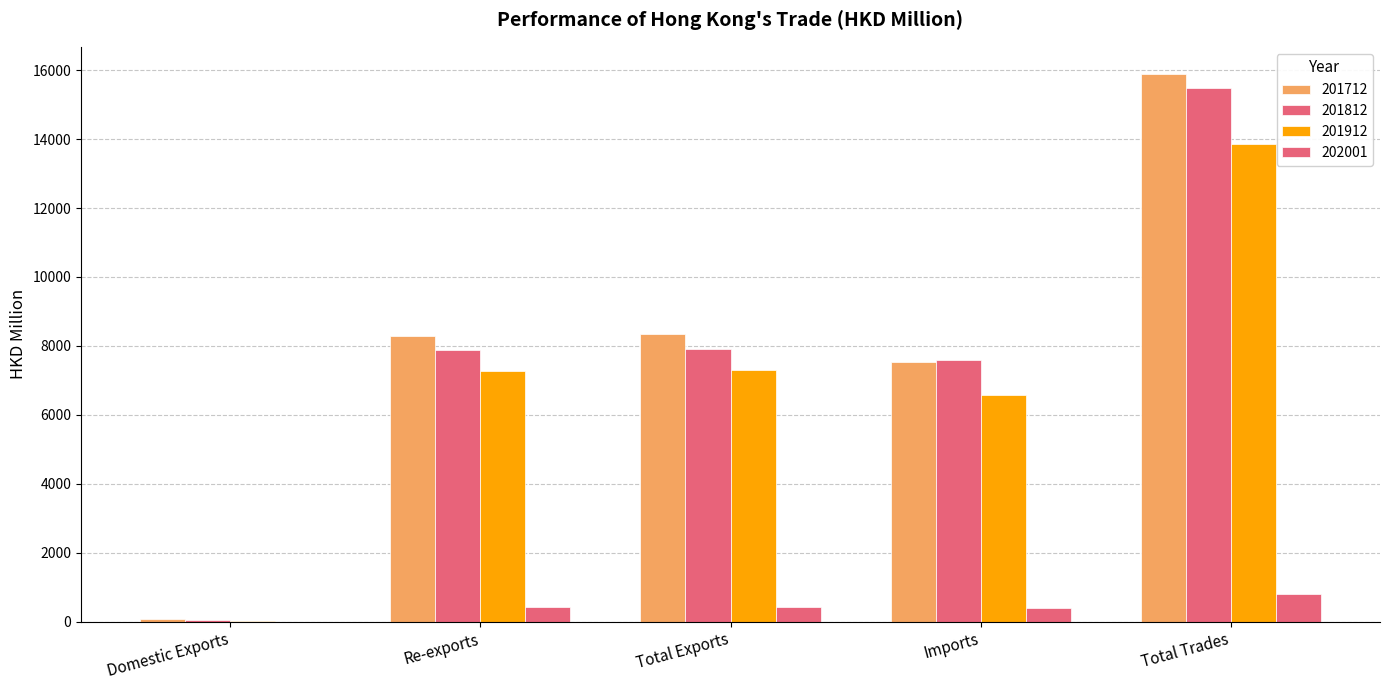

True or false: 202001 has a value of 1.2 at Domestic Exports.

False